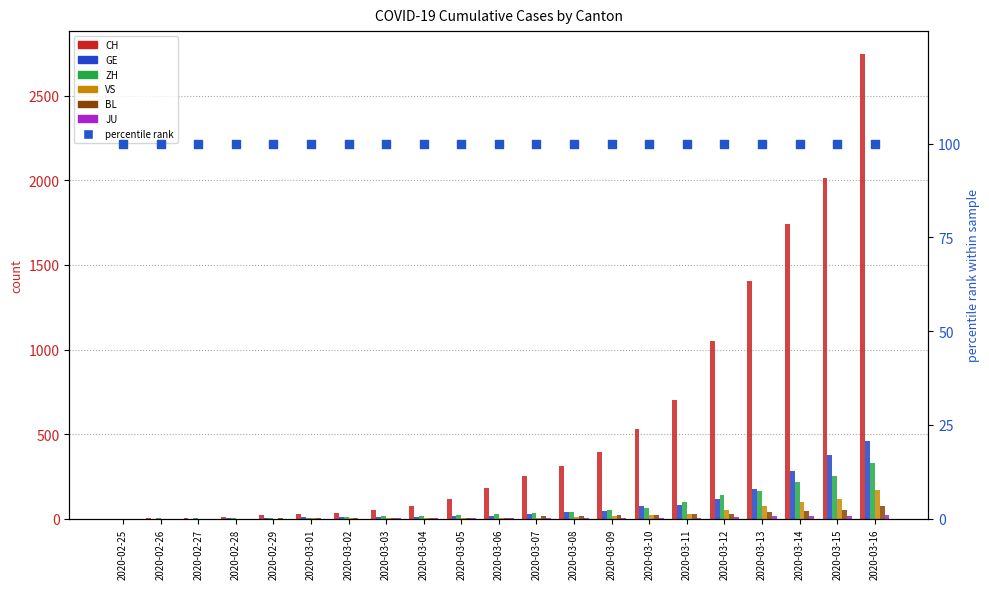

Is the value of ZH at 2020-03-06 greater than the value of GE at 2020-03-14?

No